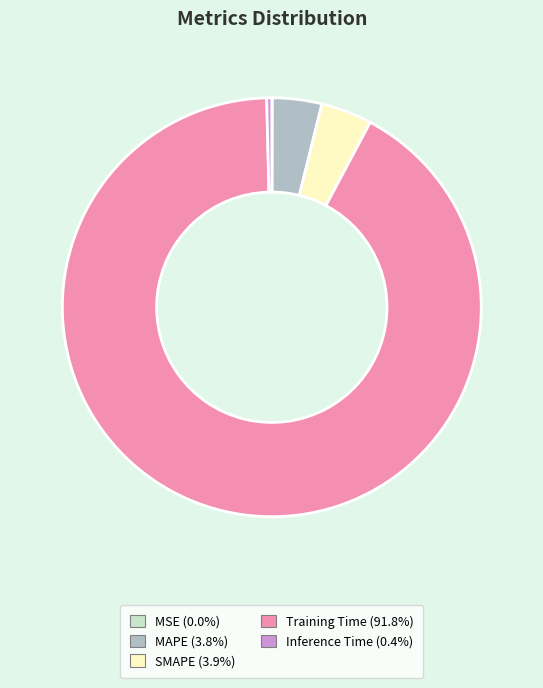

Is there any slice that represents more than half of the pie?

Yes